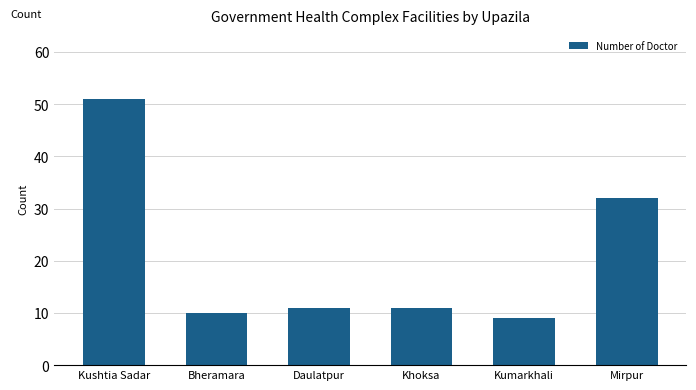

What is the smallest value displayed?

9